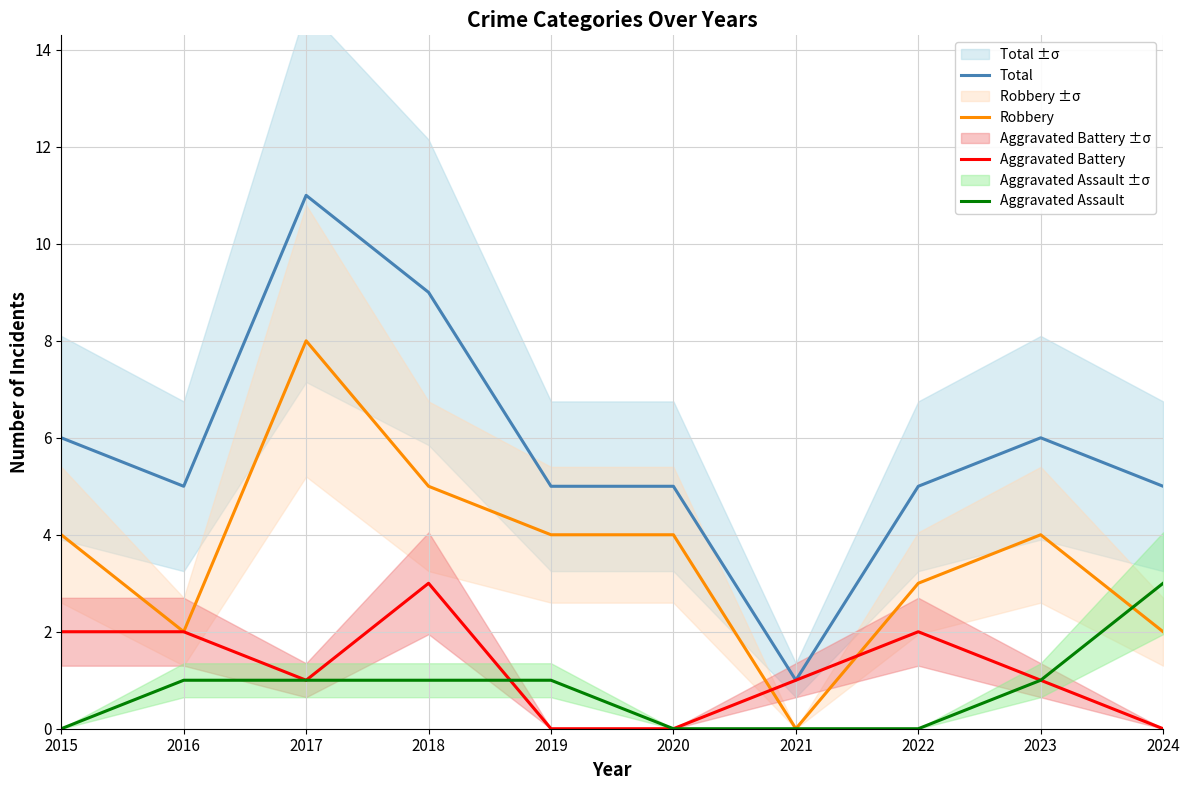

At which label does Robbery reach its minimum?

2021